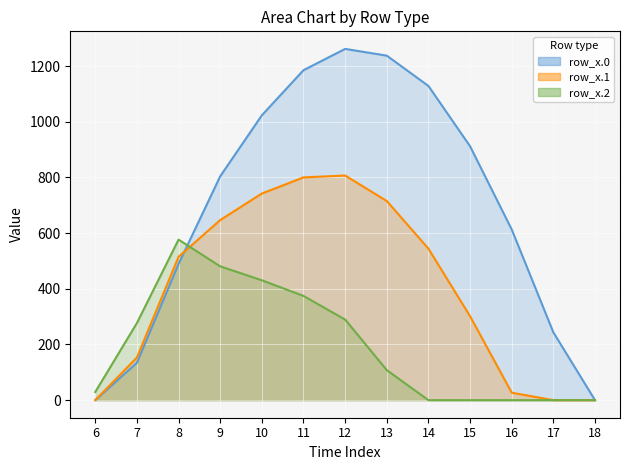

The row_x.0 (type A) line series shows 243.5 at 17. True or false?

True